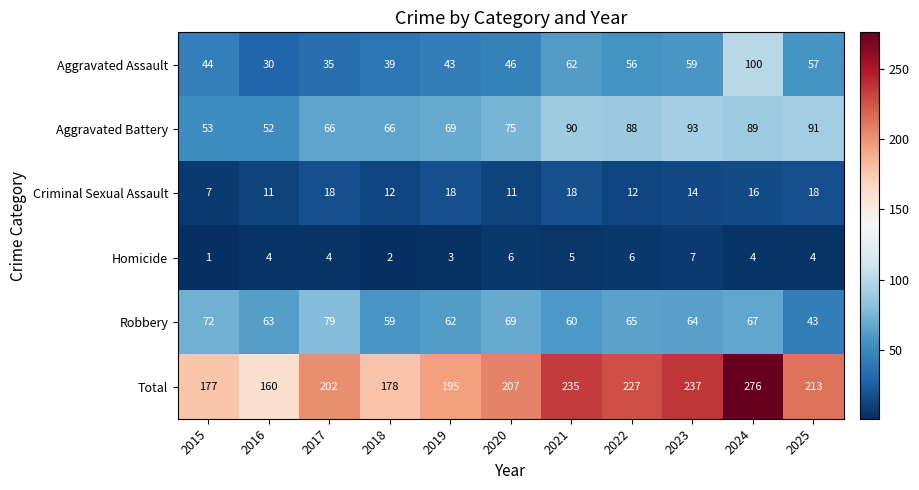

Which category has the lowest value in the Aggravated Battery series?

2016